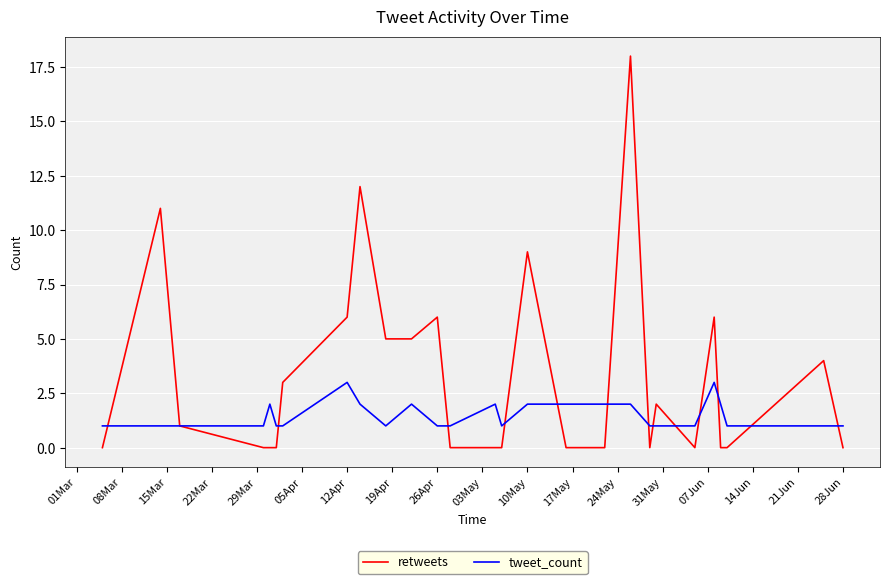

What is the greatest value displayed?

18